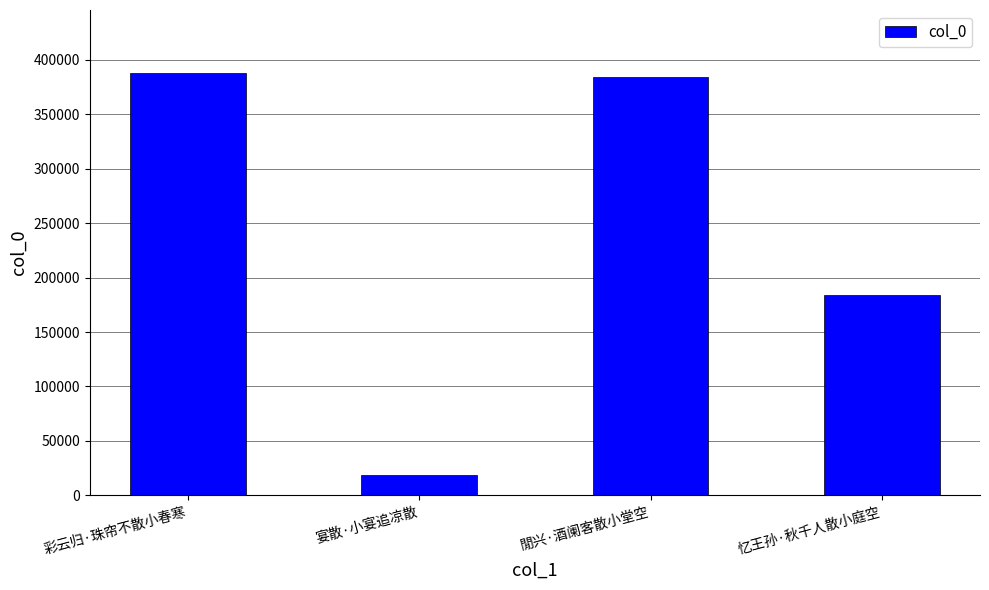

Where is the data nearest to the value 203299?

忆王孙·秋千人散小庭空